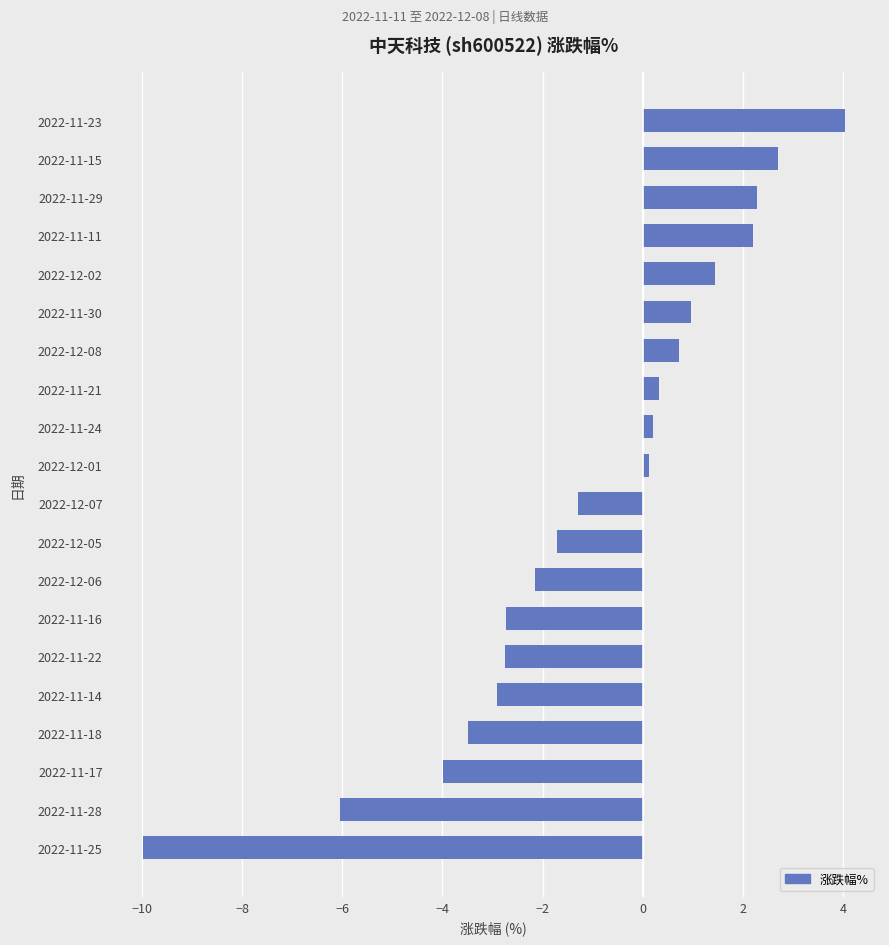

What is the difference between the second highest and second lowest values?

8.8